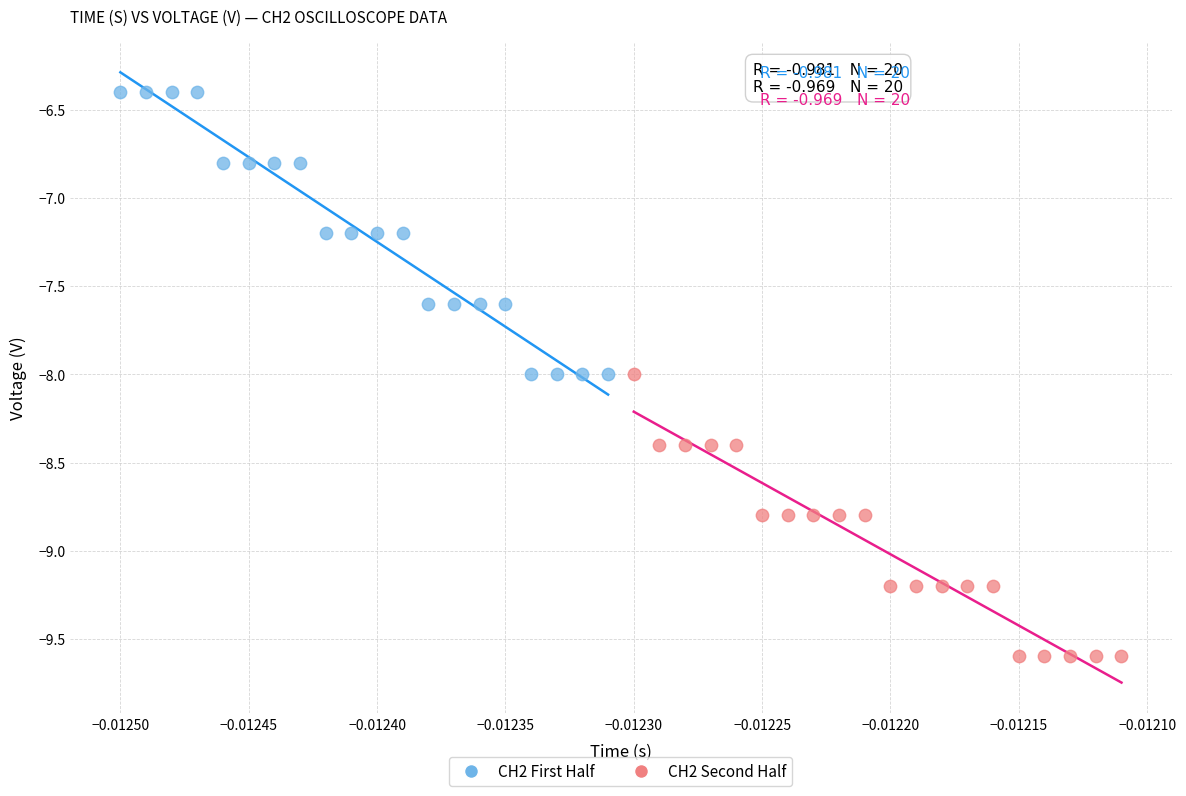

Which series contains the lowest Y value?

CH2 Second Half